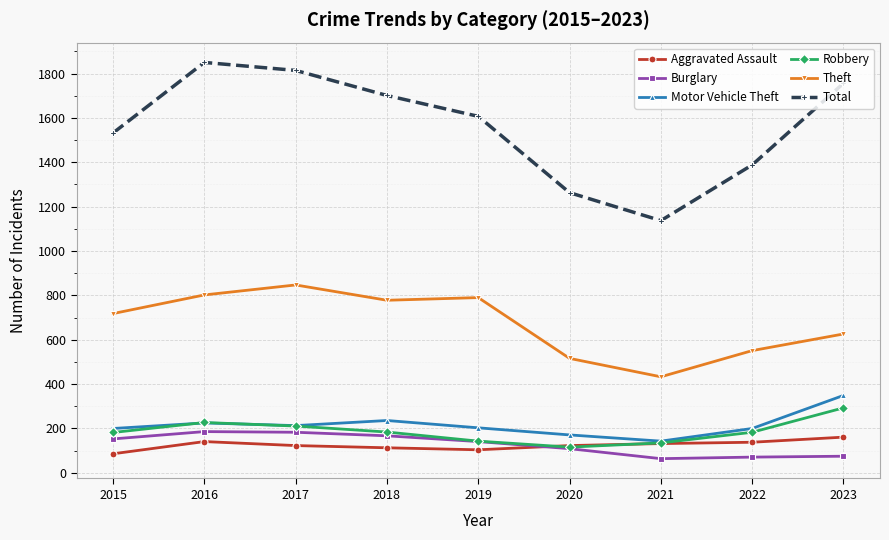

What is the minimum value shown in the chart?

64